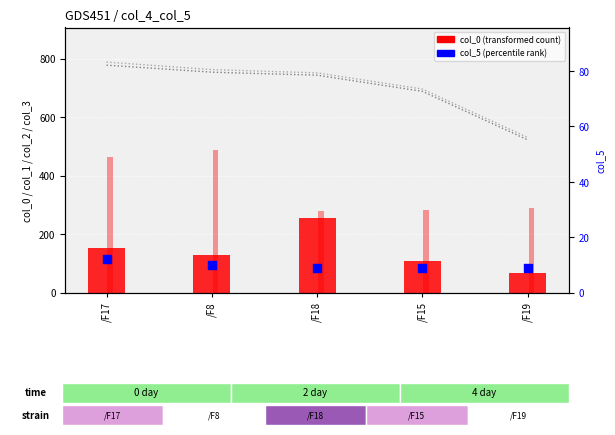

Which series has the largest Y range (max minus min)?

col_3